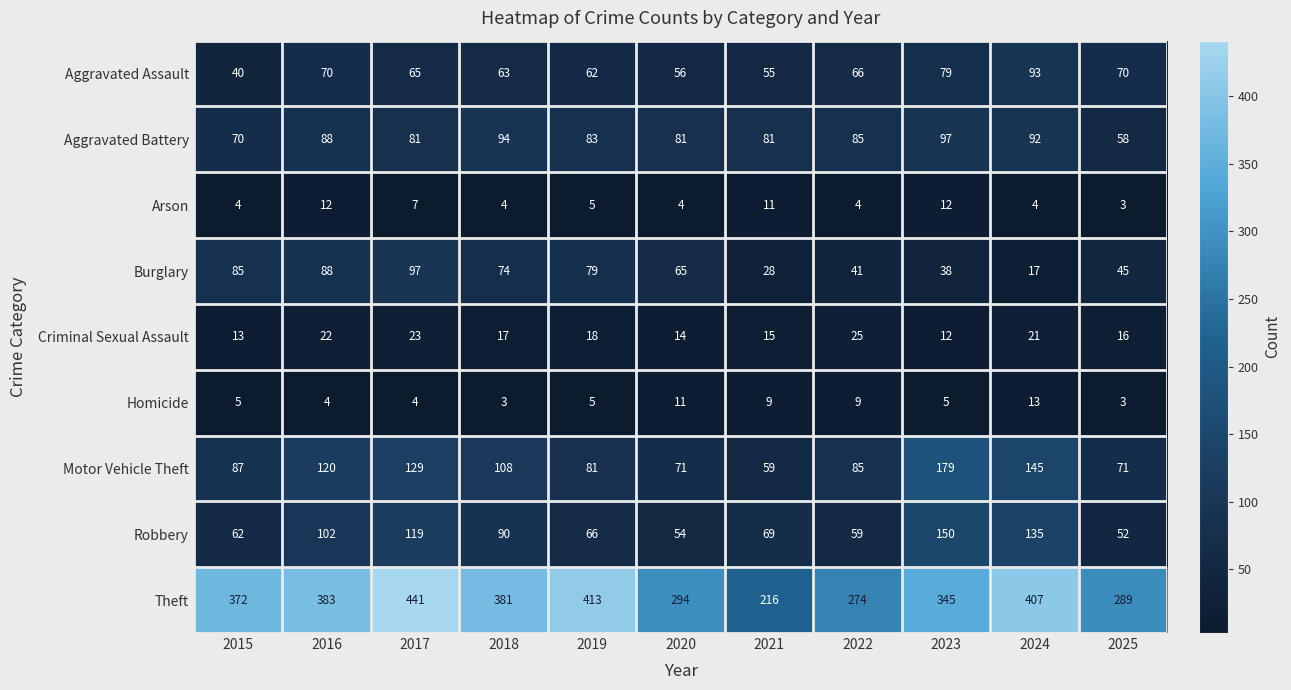

Which label corresponds to the largest value in the chart?

2017